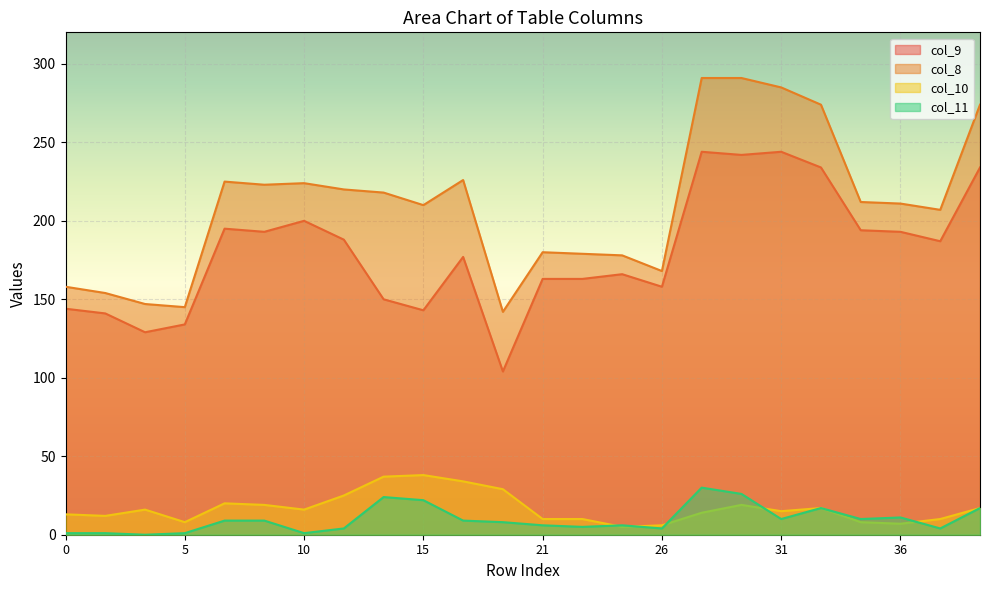

Rank the series at 12 from highest to lowest value.

col_8, col_9, col_10, col_11